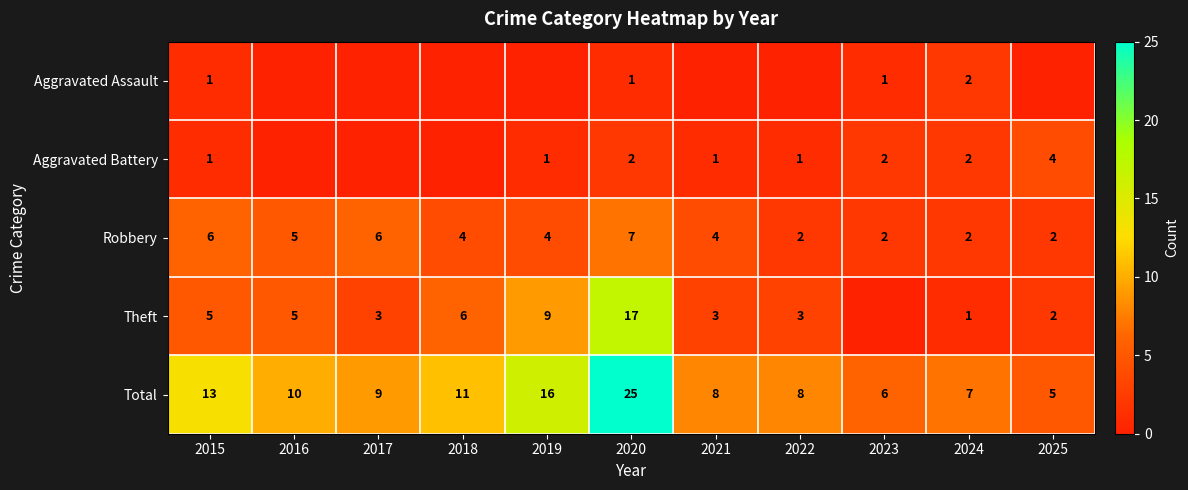

What is the difference between the Total values at 2018 and 2019?

5